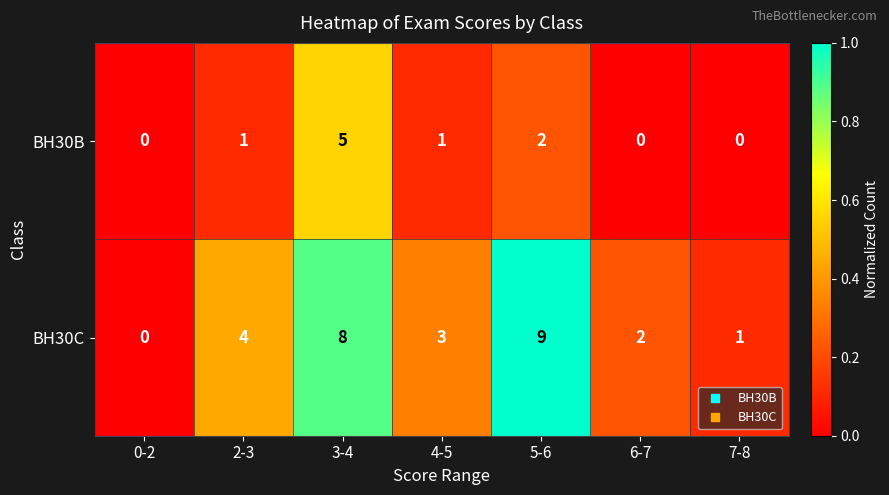

Which series has the largest total across all categories?

BH30C